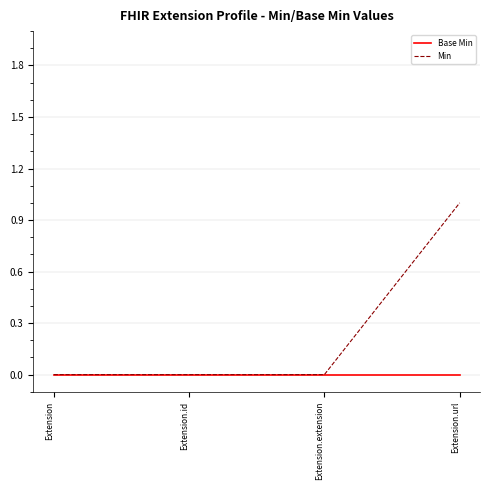

Reading left to right, transcribe all the data shown in this chart.

Base Min: Extension=0	Extension.id=0	Extension.extension=0	Extension.url=0
Min: Extension=0	Extension.id=0	Extension.extension=0	Extension.url=1